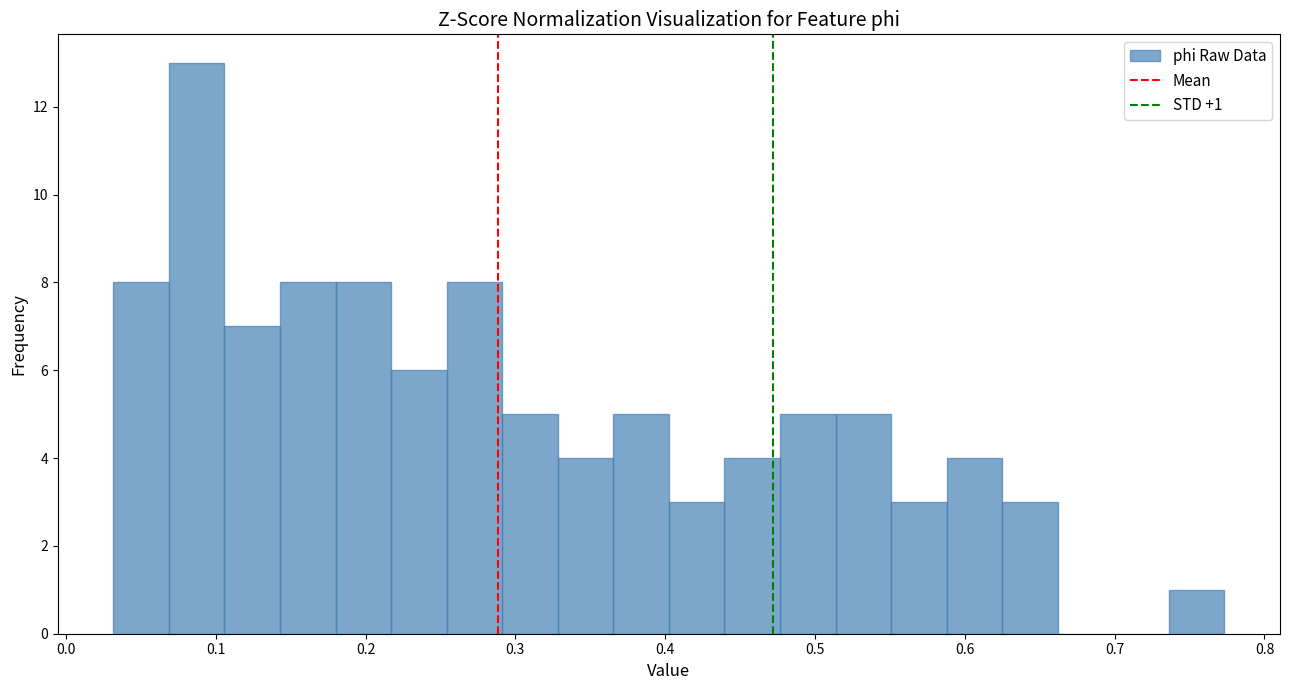

Around what value on the x-axis is the tallest bar? Give the approximate position of its centre, as read against the axis.

0.09